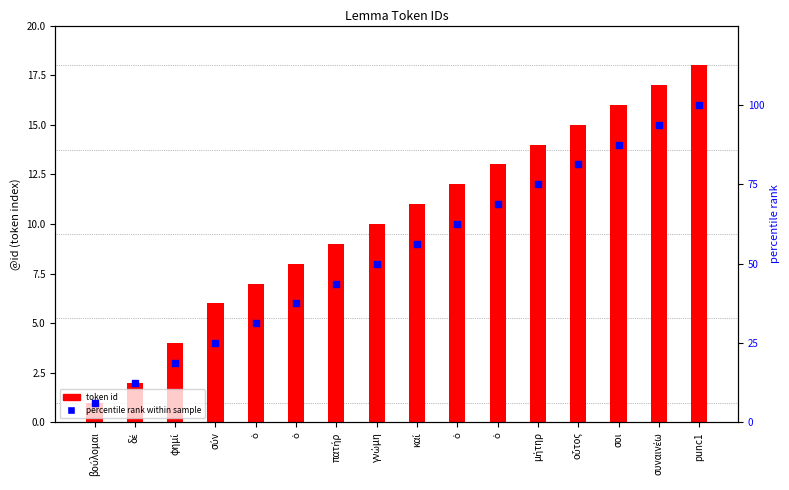

Which series contains the lowest Y value?

token id